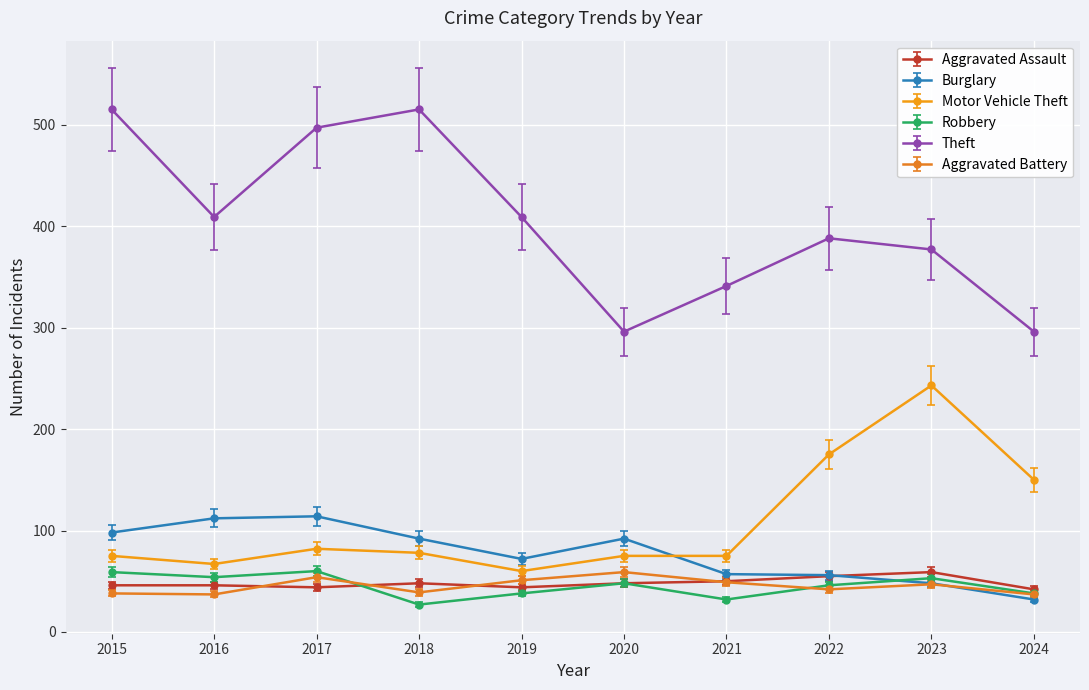

Read the Robbery value at 2018.

27